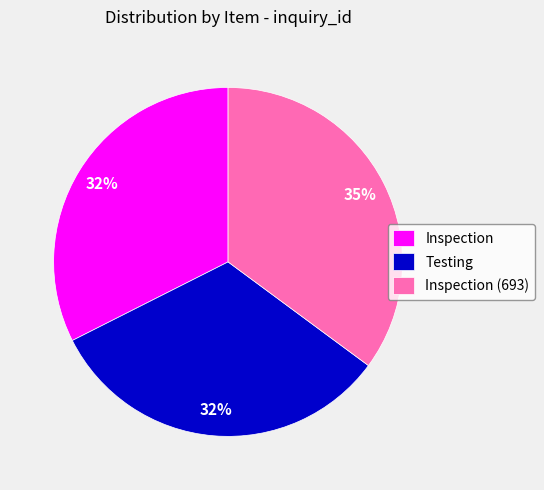

How many segments does this pie chart have?

3